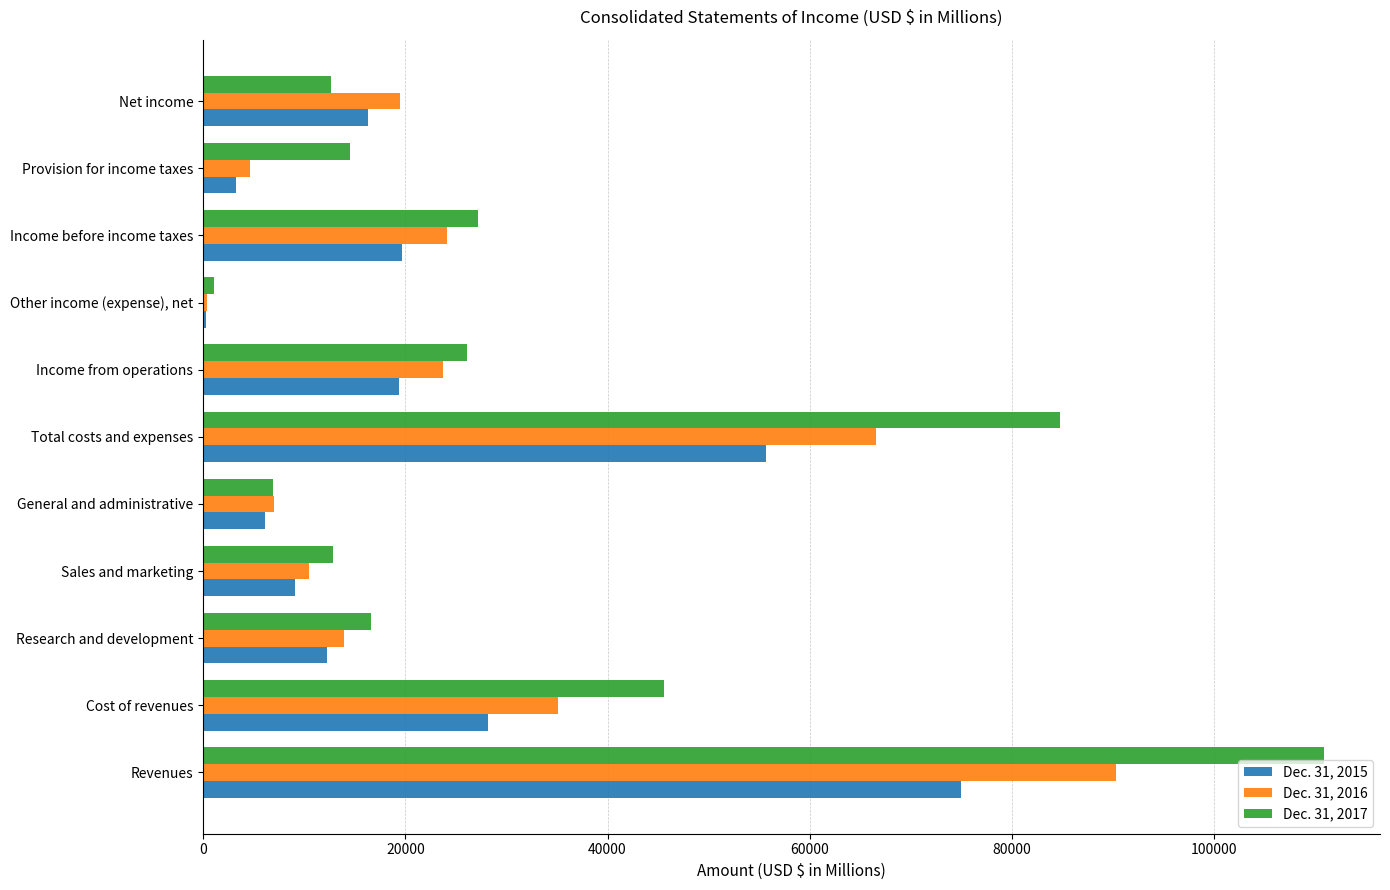

True or false: Dec. 31, 2016 has a value of 6985 at General and administrative.

True